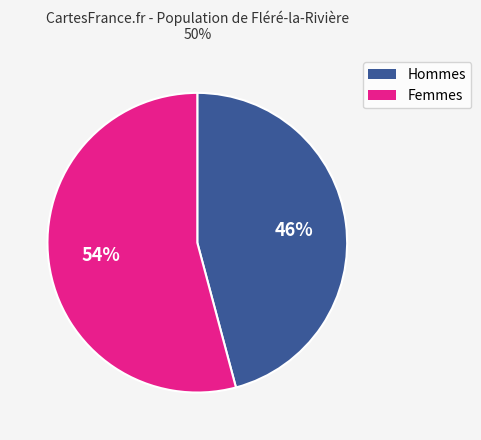

To the nearest percent, what is the difference between the largest and smallest slice percentages?

8%